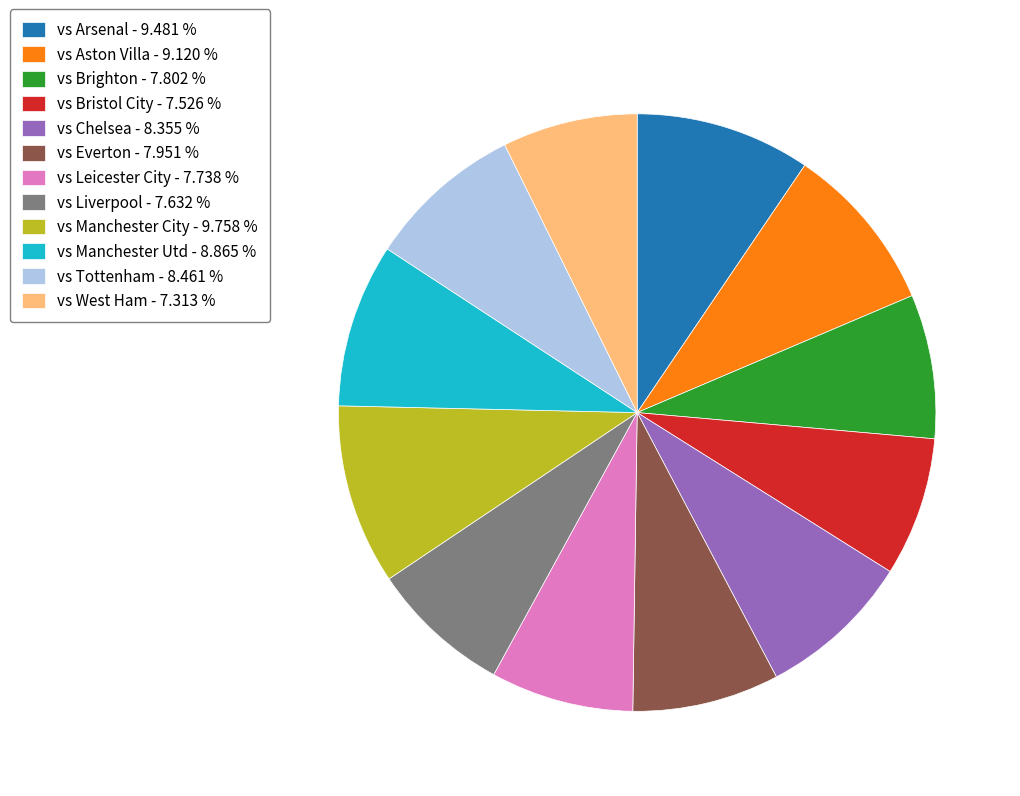

Approximately how many times larger is the value at vs Leicester City - 7.738 % compared to vs Liverpool - 7.632 %?

1.0